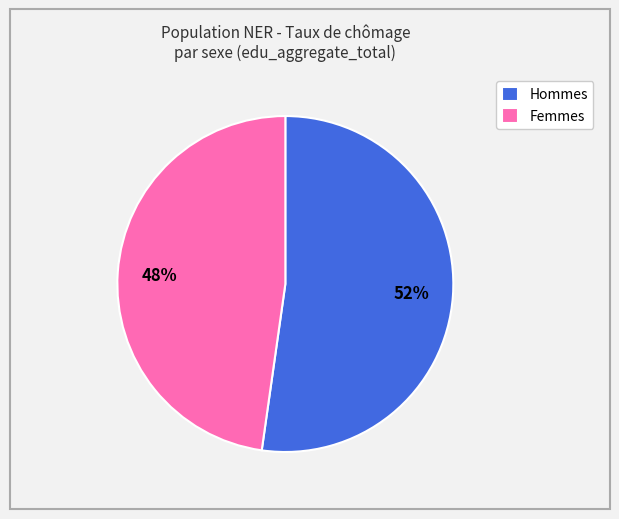

To the nearest percent, what is the average slice percentage?

50%